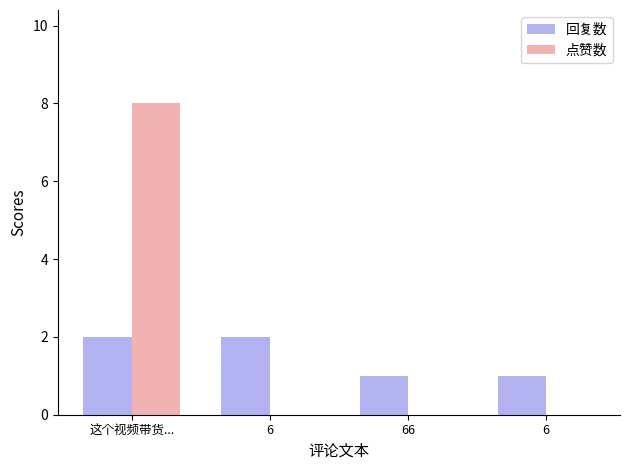

Which series changed the most between 这个视频带货... and 6?

点赞数